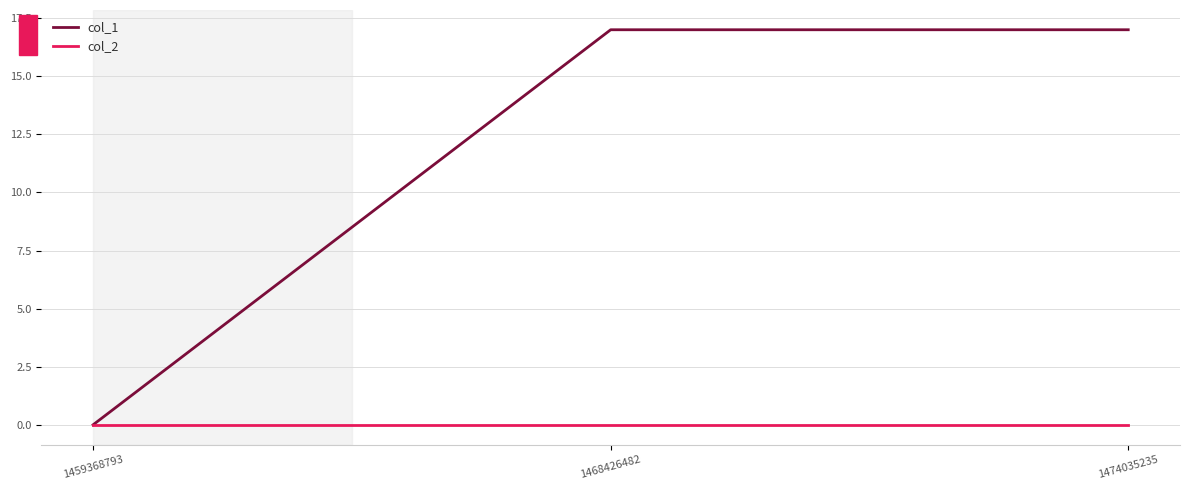

How many col_1 values are between 0 and 17?

3